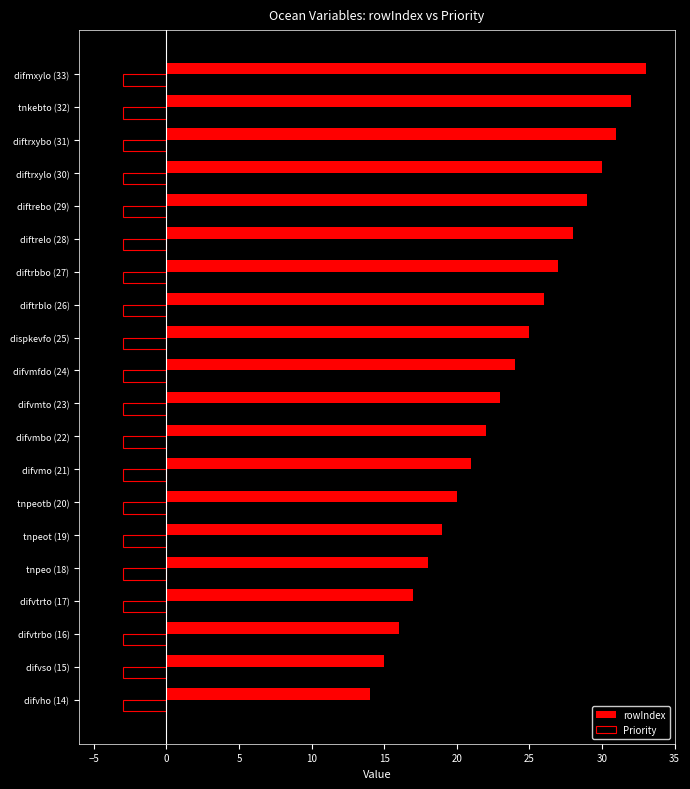

What is the smallest value displayed?

-3